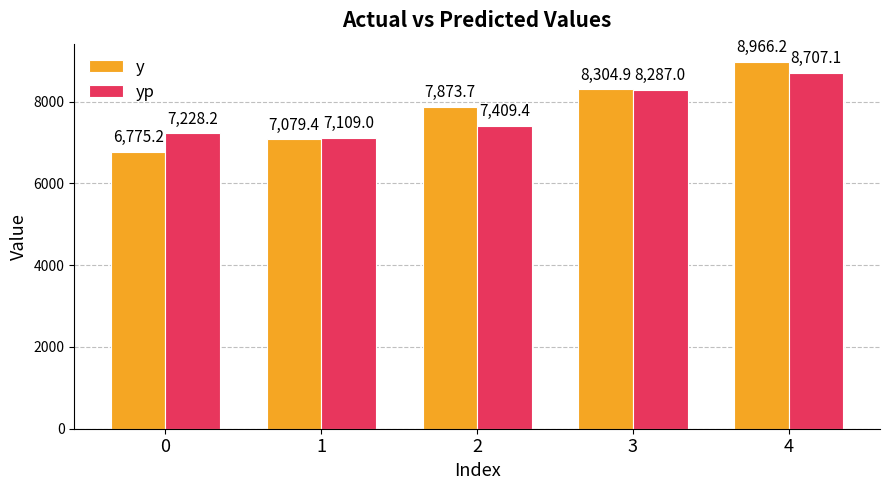

What is the minimum value for y?

6775.2